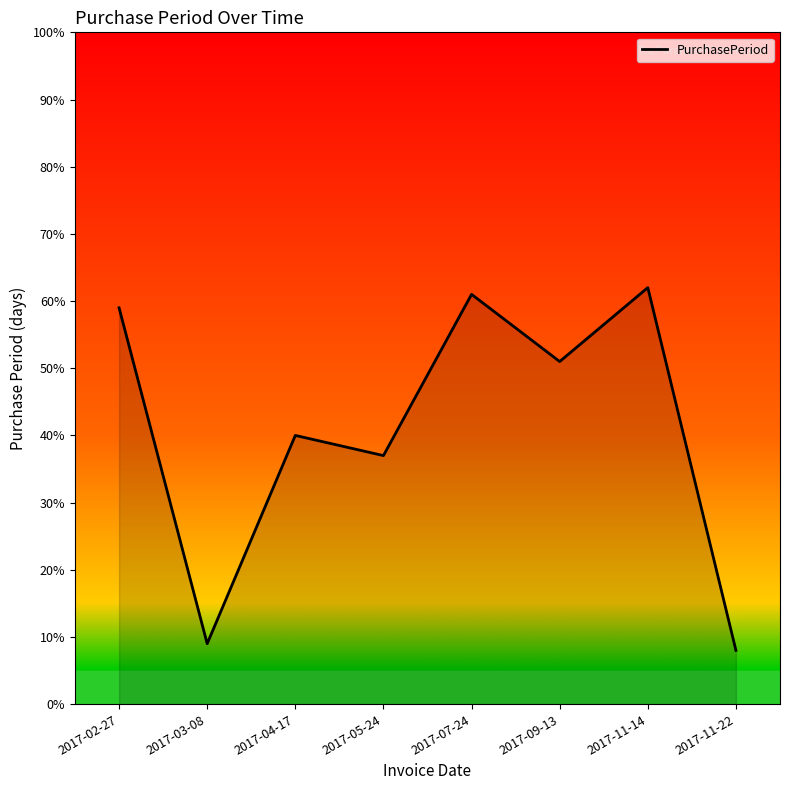

What value does the data have at 2017-04-17, to the nearest 10?

40